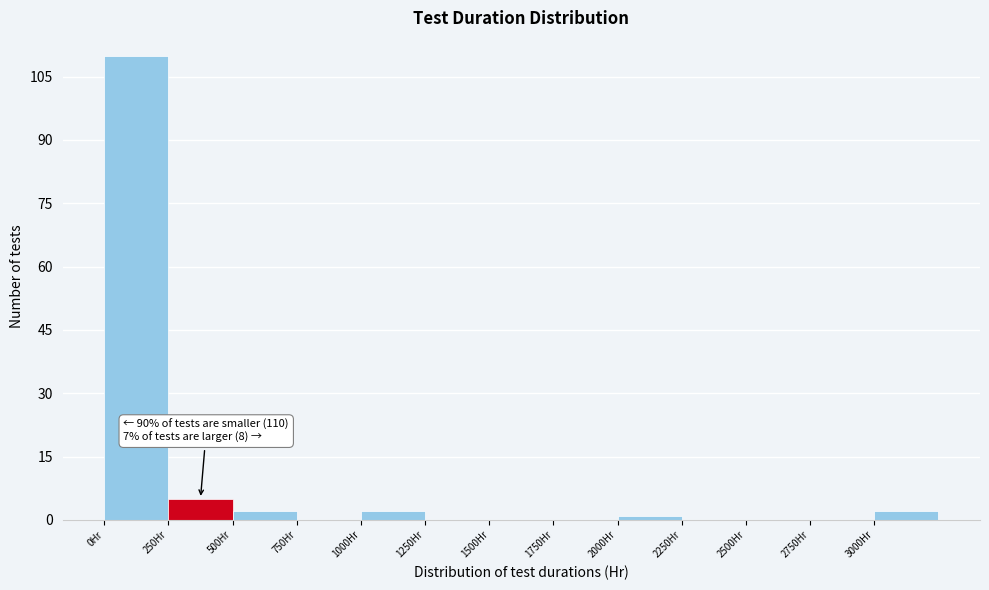

Which range on the x-axis has the tallest bar?

0 to 250